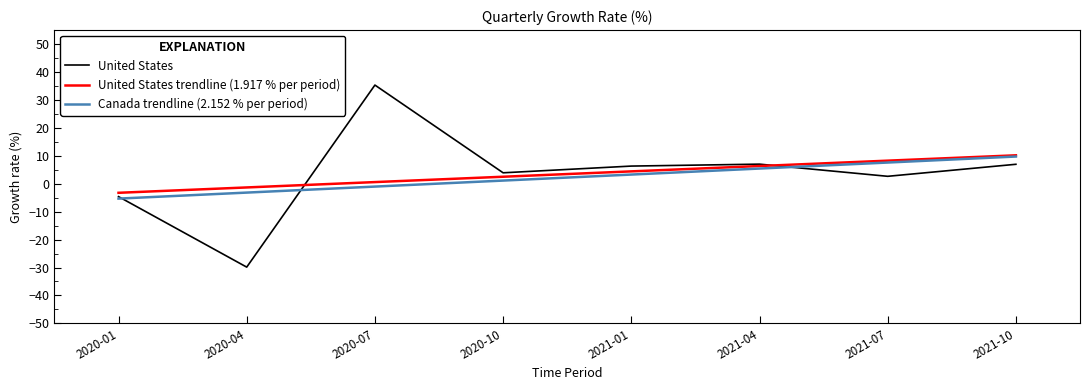

Which series changed the most between 2020-01 and 2020-10?

United States